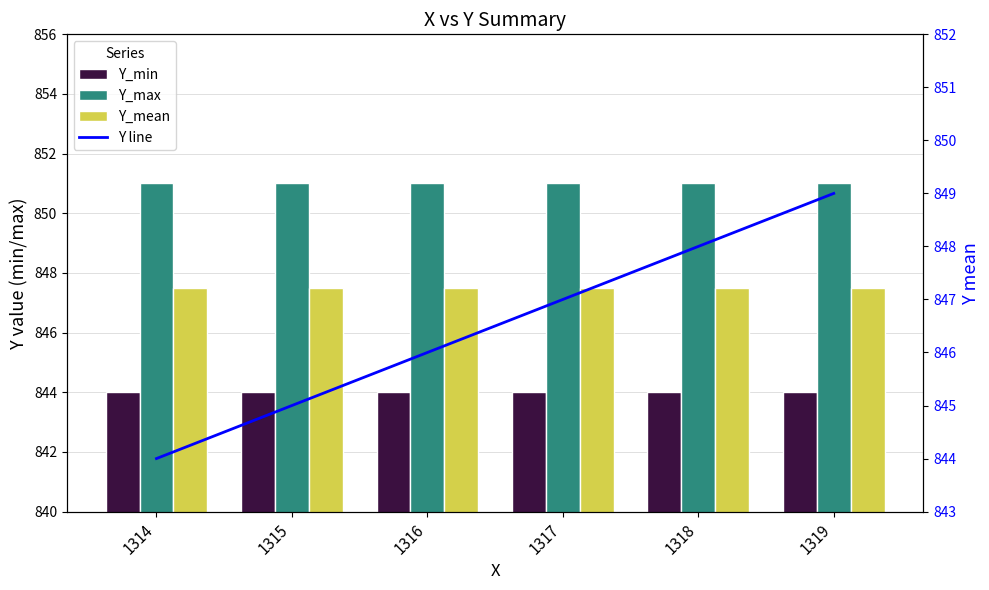

What is the approximate value of Y line at 1315?

845.0